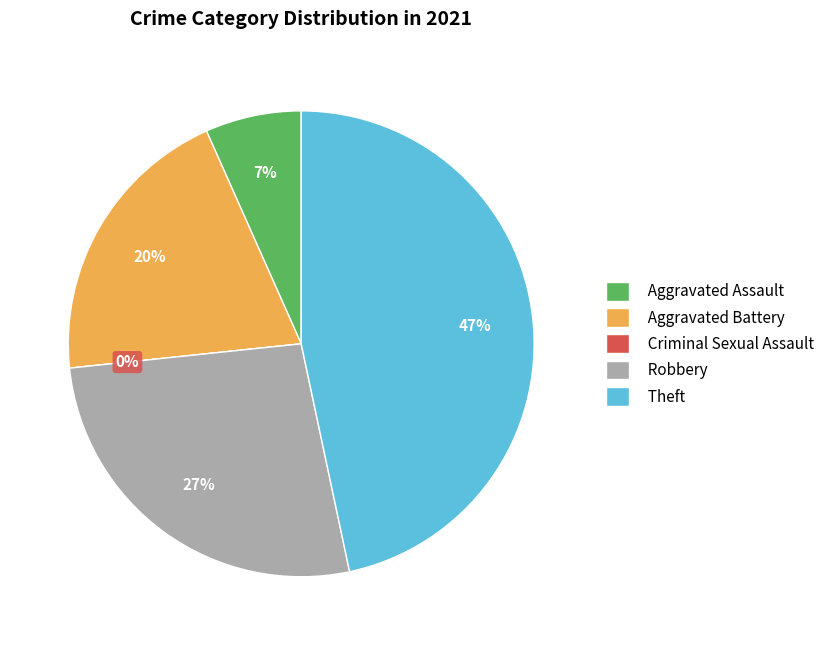

To the nearest percent, what is the average slice percentage?

20%